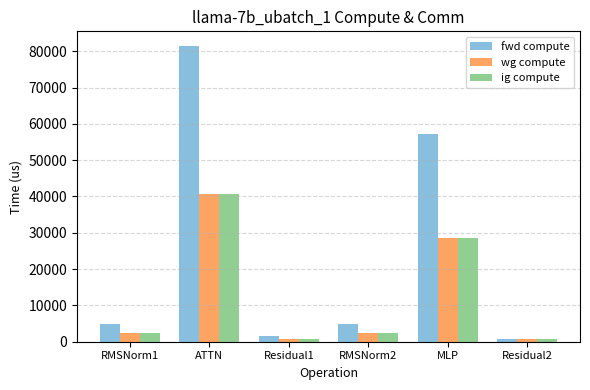

Count the number of categories in the chart.

6